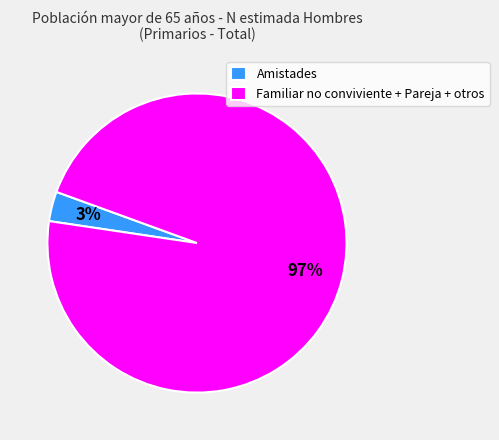

Which has a higher value, Amistades or Familiar no conviviente + Pareja + otros?

Familiar no conviviente + Pareja + otros